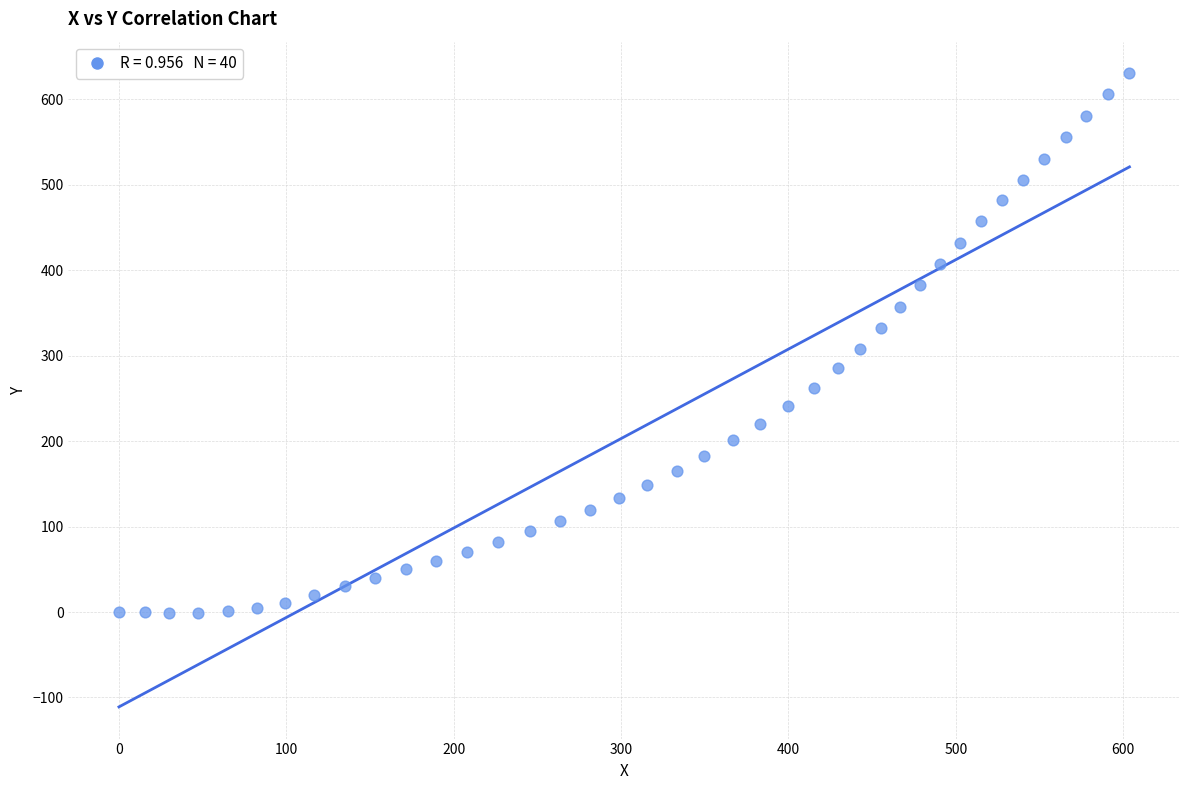

What is the range of X values (max minus min)?

603.8